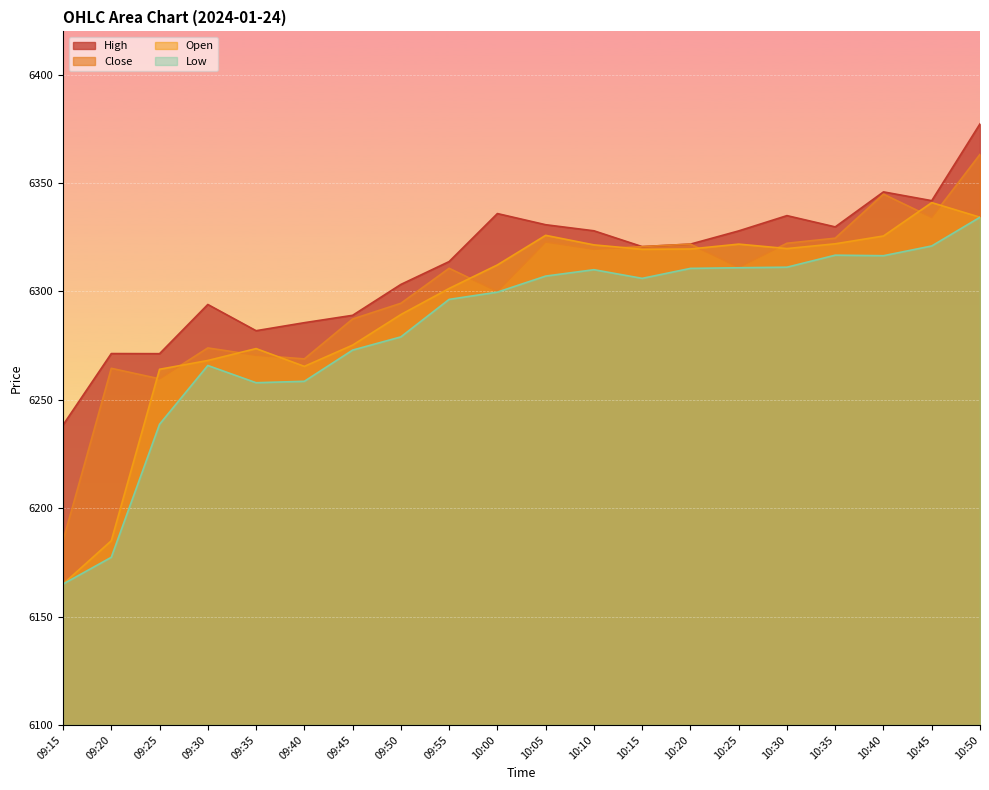

At which label does Open first exceed 6319?

10:05